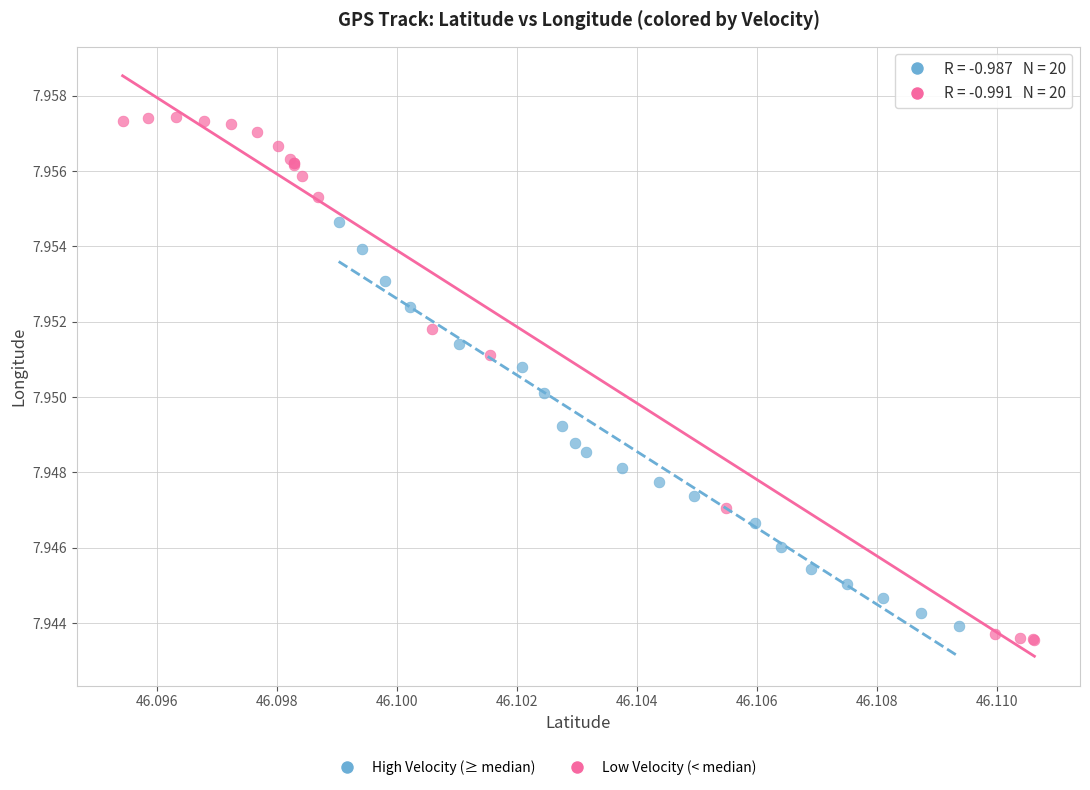

Which series has the widest spread of Y values?

Low Velocity (< median)